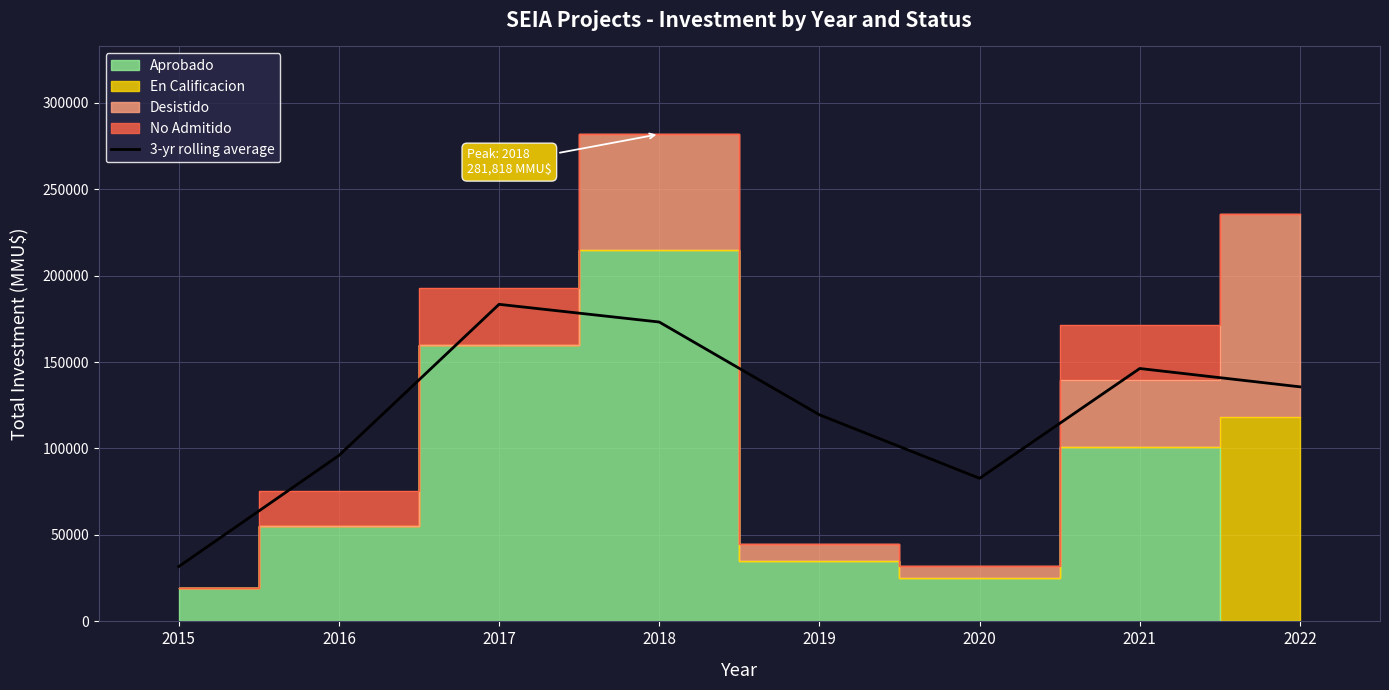

Reading right to left, extract all data points from this chart.

135669.0	146269.0	82746.3	119516.7	173156.0	183385.3	95940.3	31701.0